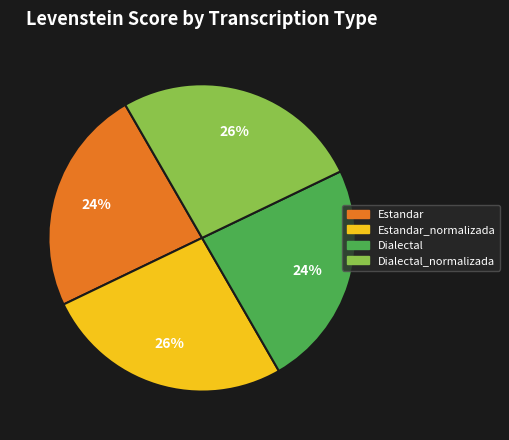

To the nearest percent, what portion does Estandar represent?

24%